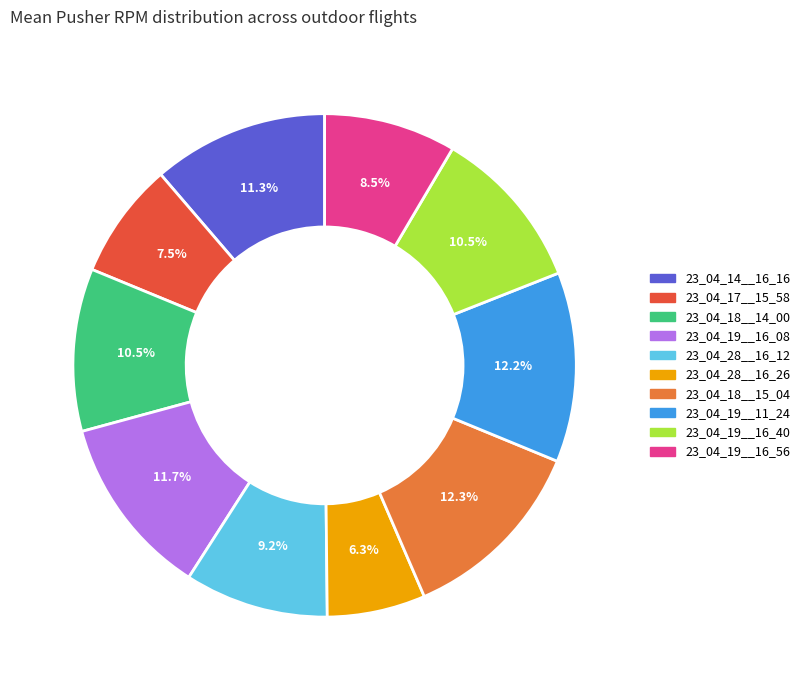

Which slice is the smallest?

23_04_28__16_26